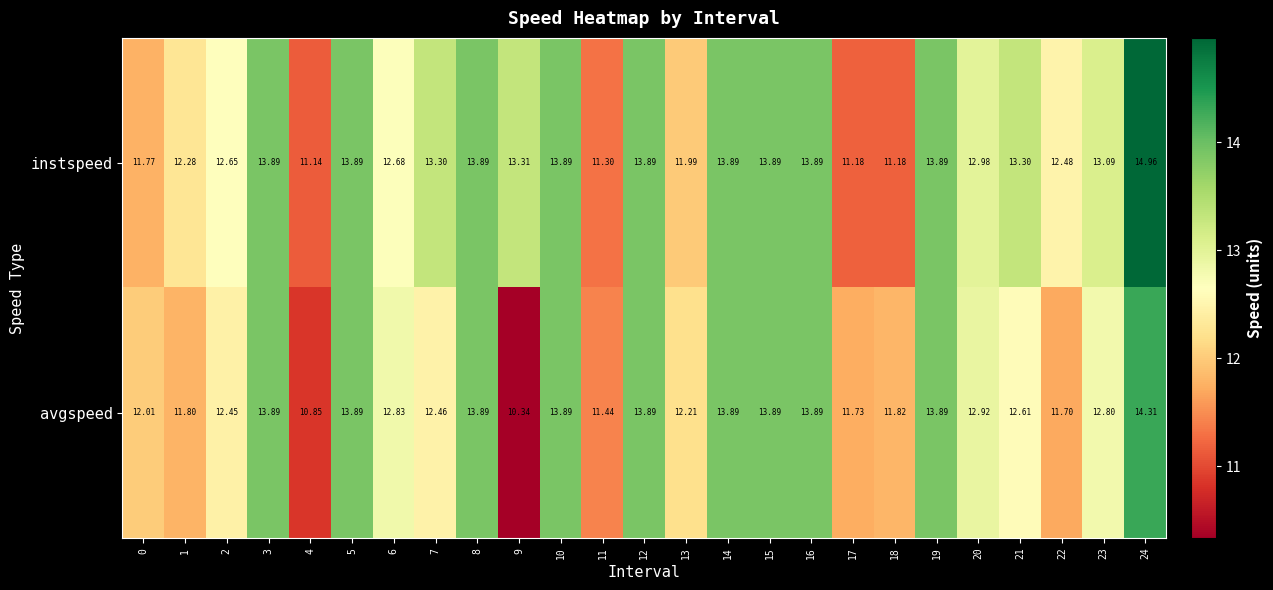

Rank the series at 11 from lowest to highest value.

instspeed, avgspeed